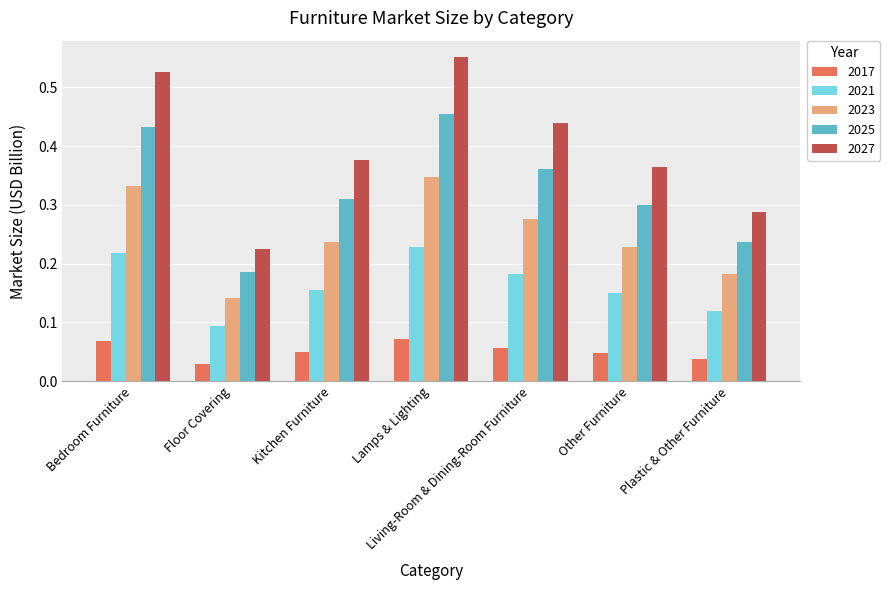

Between Kitchen Furniture and Living-Room & Dining-Room Furniture, which series saw the biggest shift?

2027